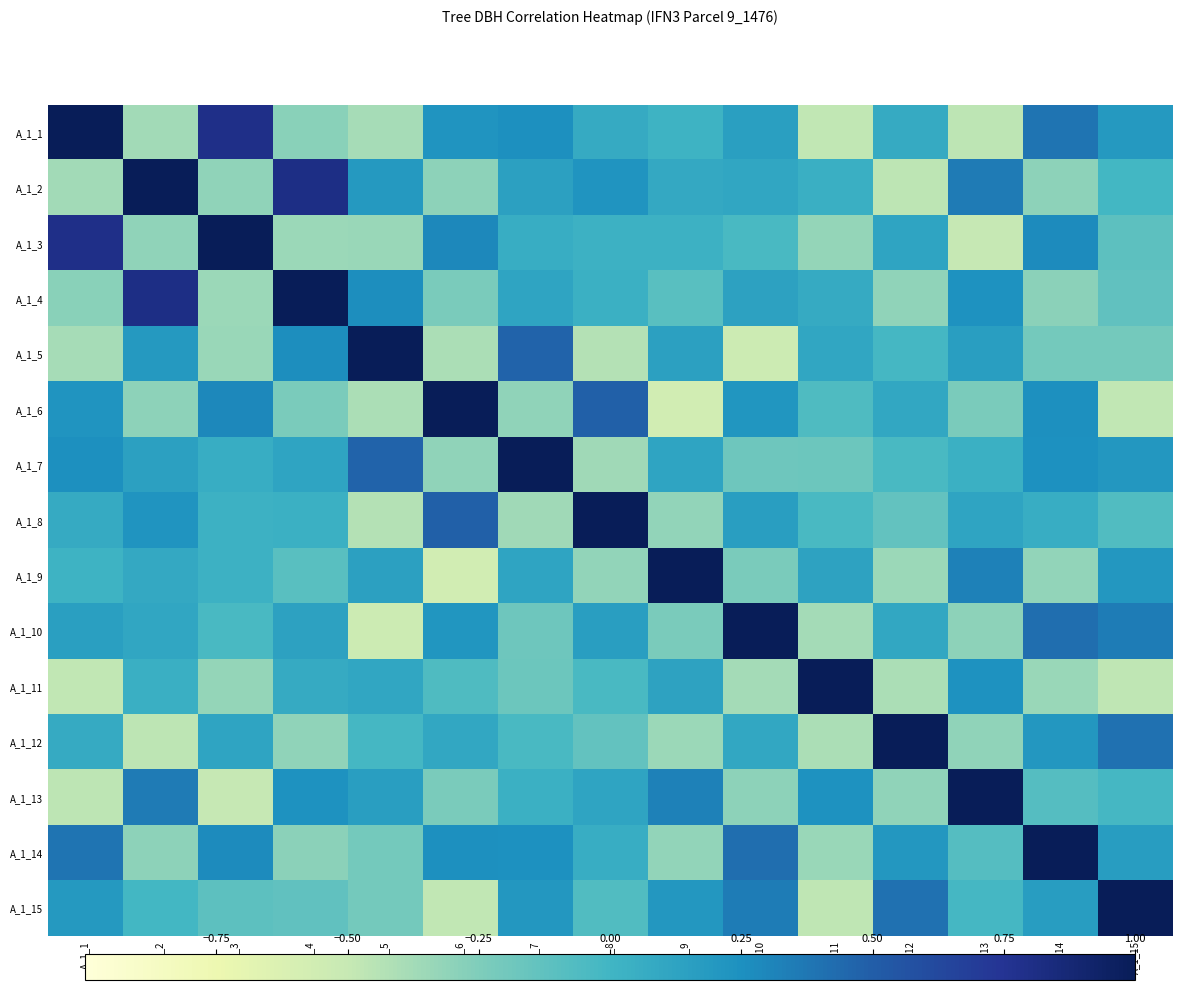

What is the spread (max minus min) of values at A_1_1?

1.5